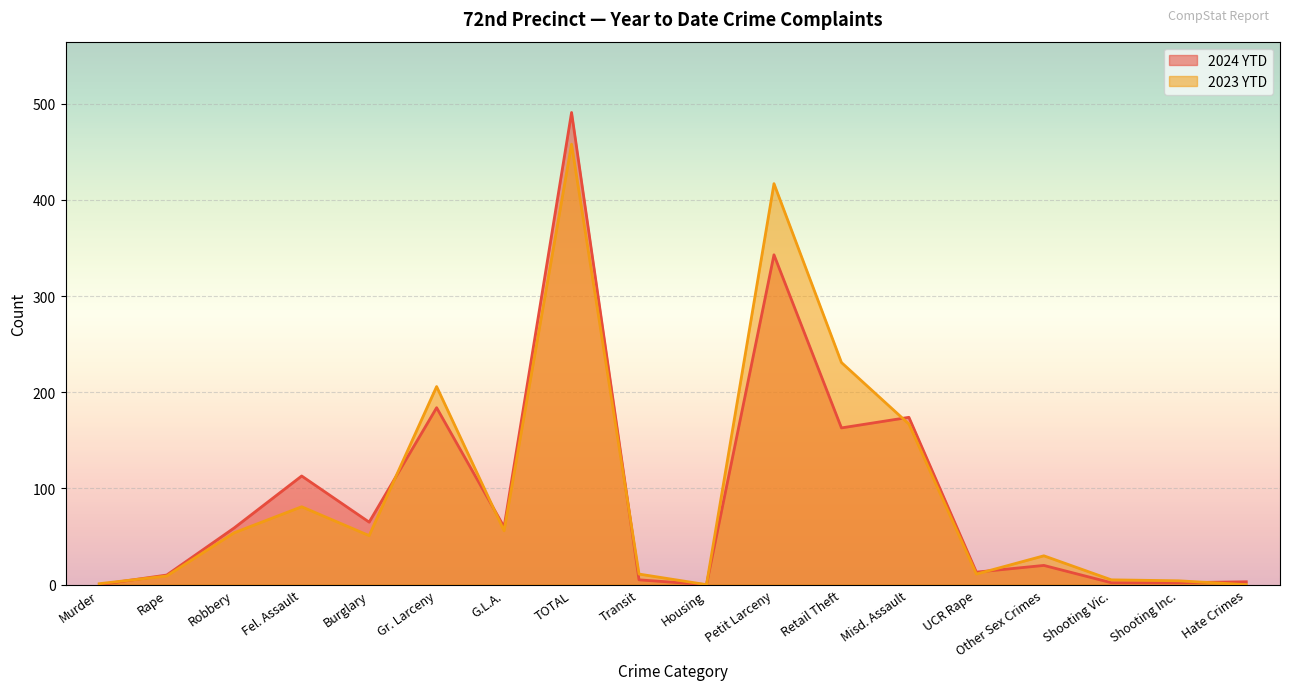

What position from the right is Misd. Assault?

6